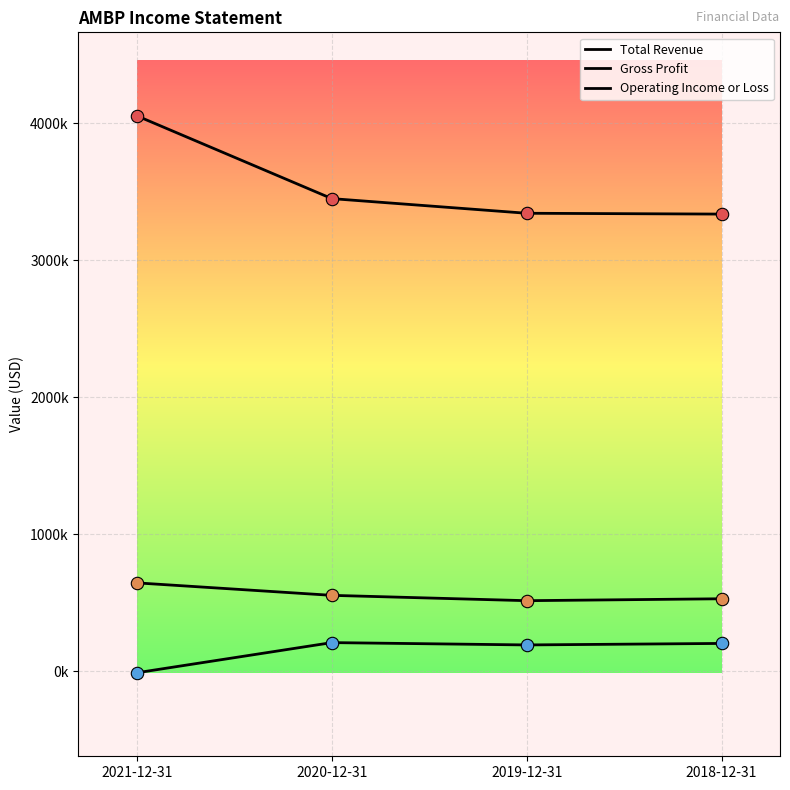

At how many categories does at least one series exceed 3827079?

1